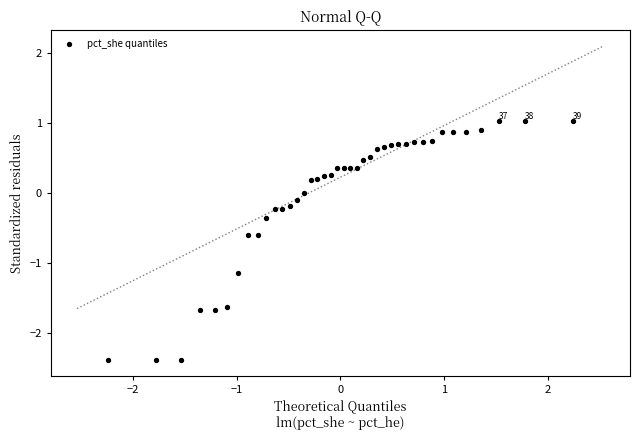

What is the range of X values (max minus min)?

4.5